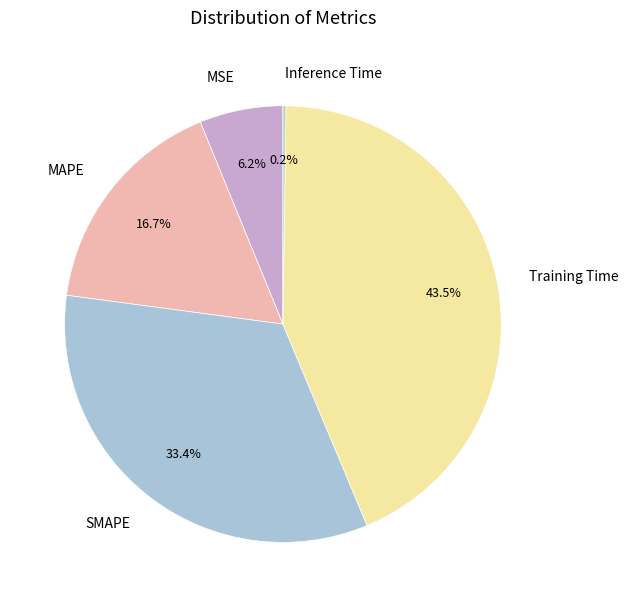

What percentage is NOT represented by Training Time?

56.5%